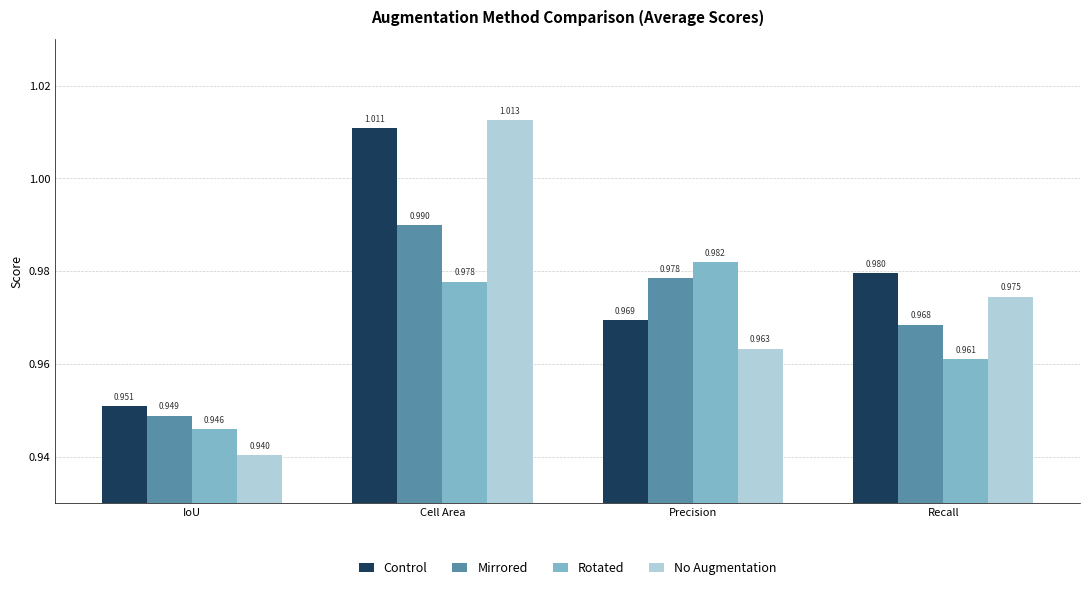

What is the sum of the Rotated values at Recall and Cell Area?

1.9